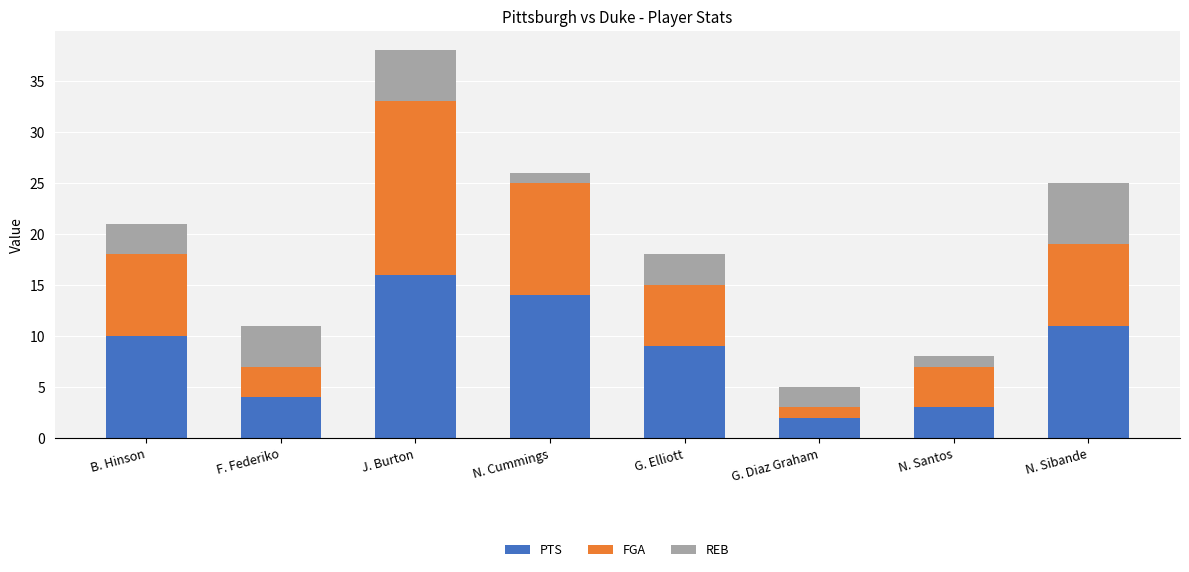

Reading left to right, what are the values for PTS?

B. Hinson=10	F. Federiko=4	J. Burton=16	N. Cummings=14	G. Elliott=9	G. Diaz Graham=2	N. Santos=3	N. Sibande=11